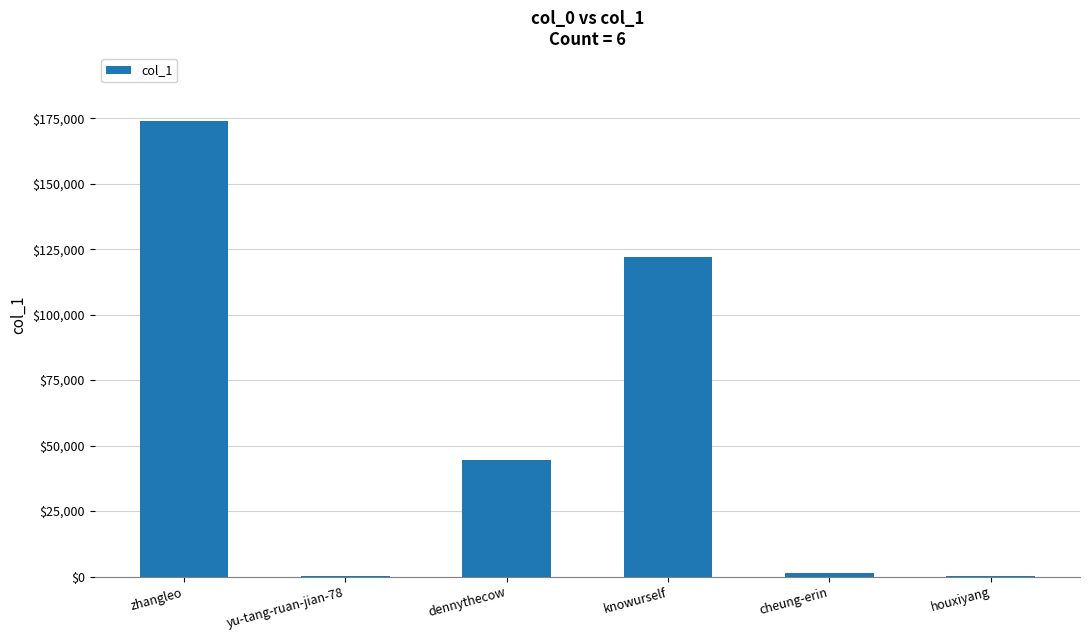

The value at dennythecow is 30220. True or false?

False